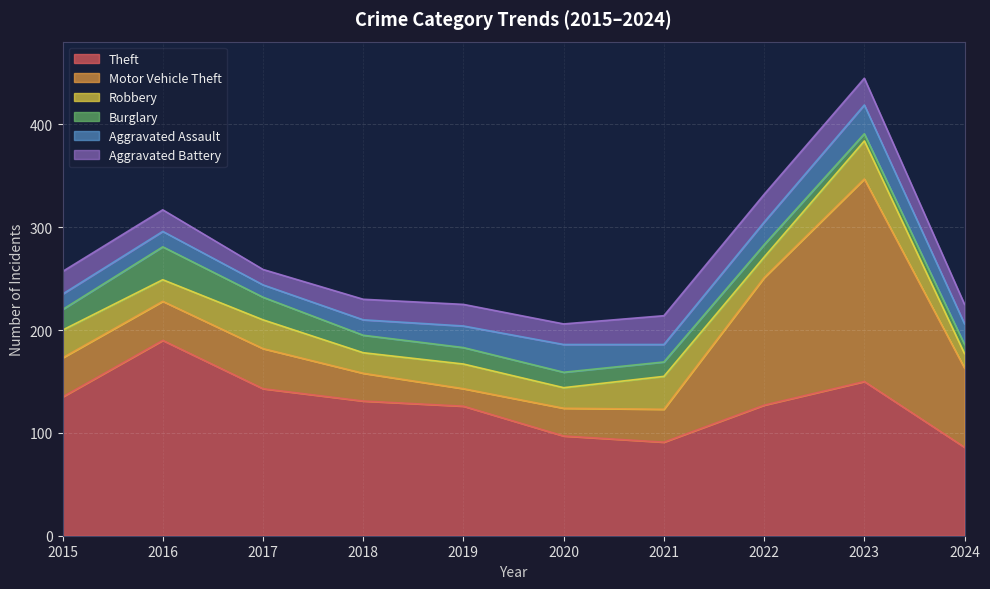

What is the highest value of the Burglary series?

32